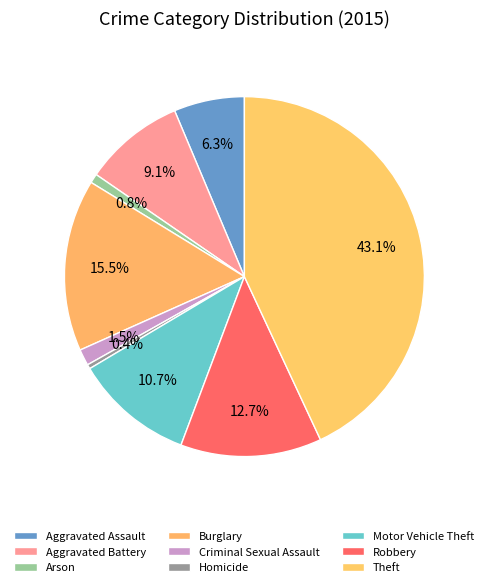

How many segments does this pie chart have?

9